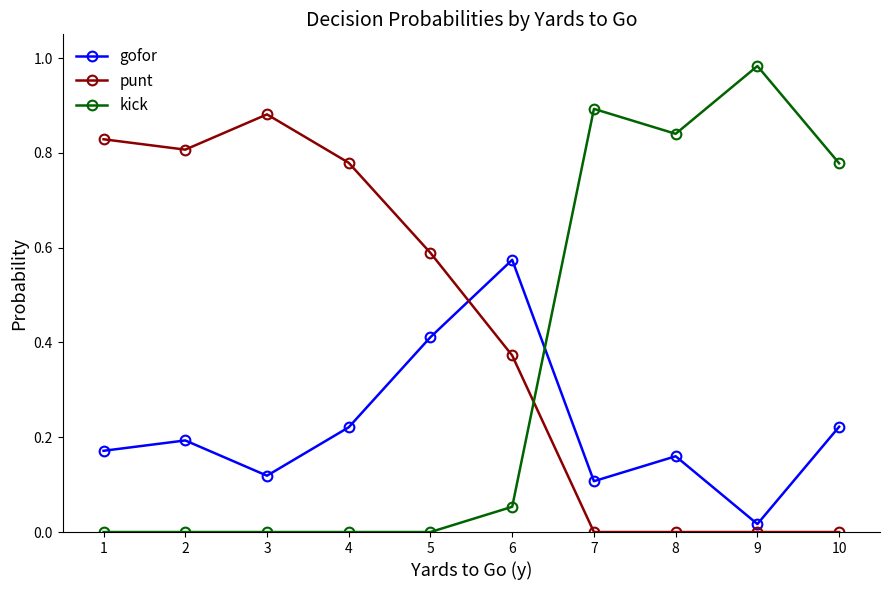

At how many categories does at least one series exceed 0?

10